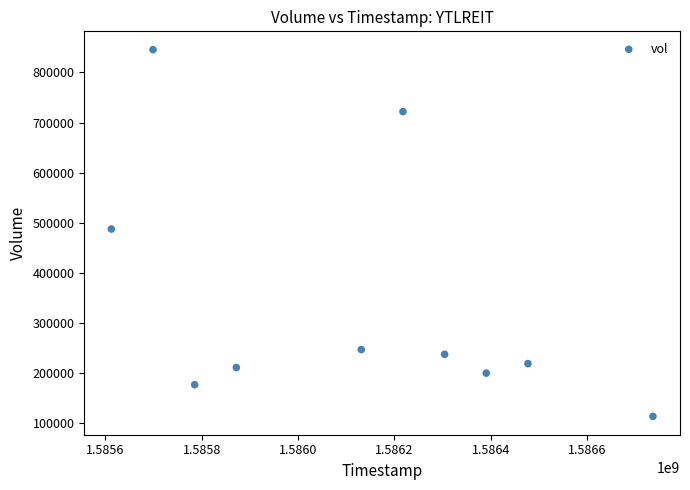

What is the average Y value?

345760